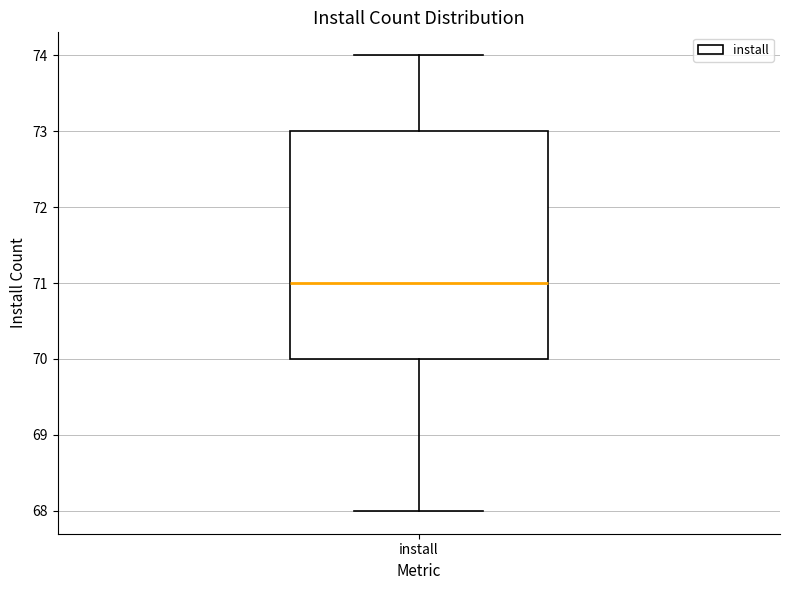

Where does the median line of the box for install sit on the y-axis? The values are not printed on the chart, so give them approximately, as read against the axis.

71